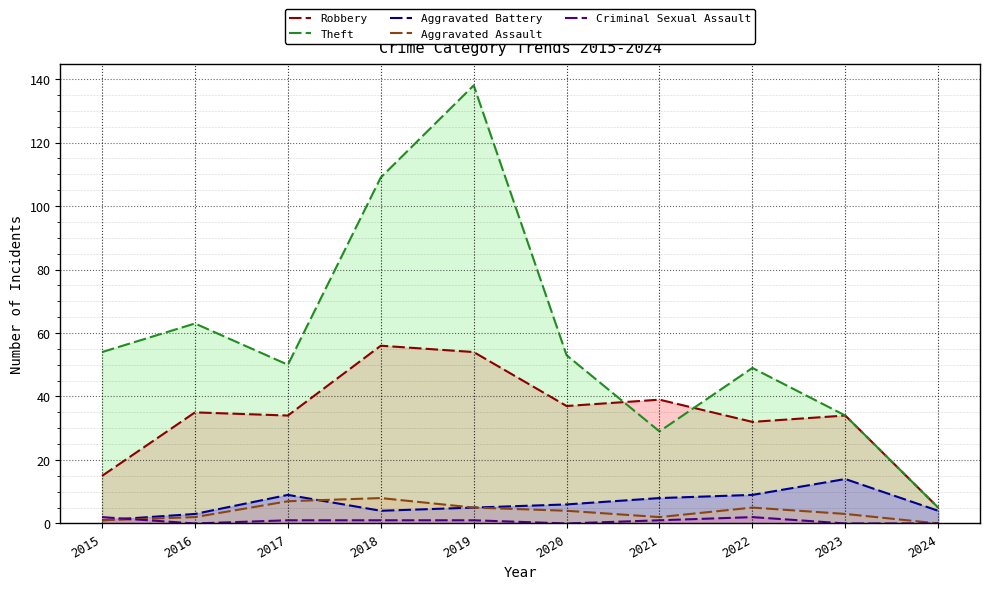

What is the highest value of the Aggravated Battery series?

14